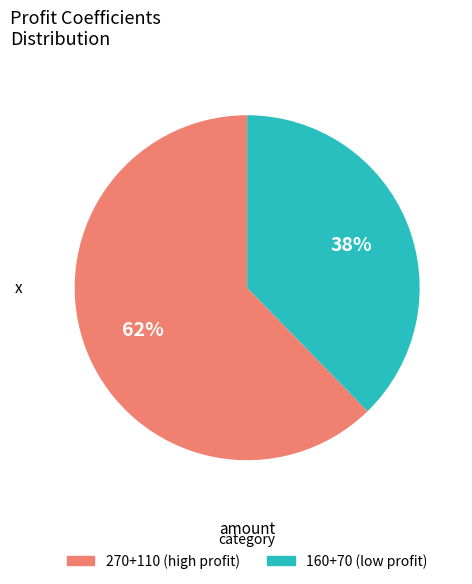

Count the number of slices in the pie.

2